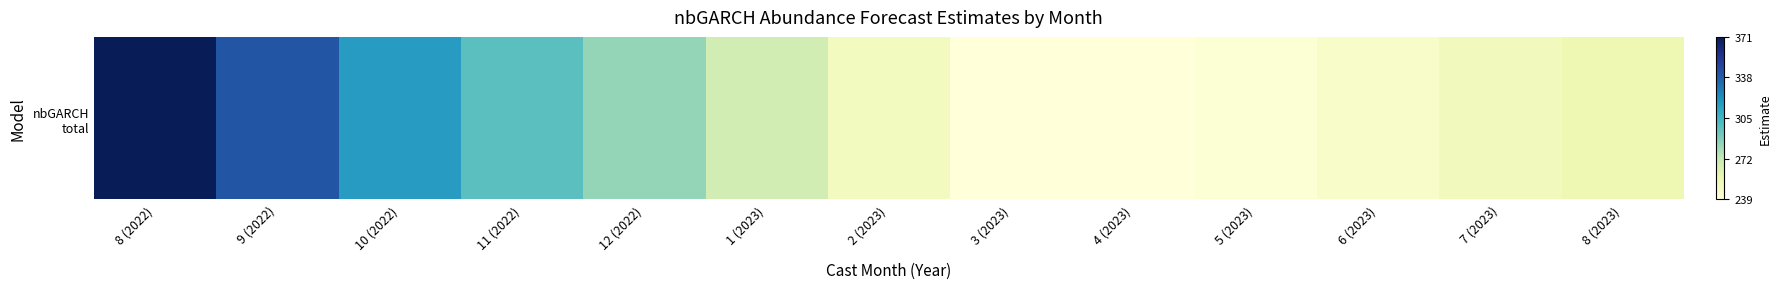

Rank the categories by value from lowest to highest.

4 (2023), 3 (2023), 5 (2023), 6 (2023), 2 (2023), 7 (2023), 8 (2023), 1 (2023), 12 (2022), 11 (2022), 10 (2022), 9 (2022), 8 (2022)